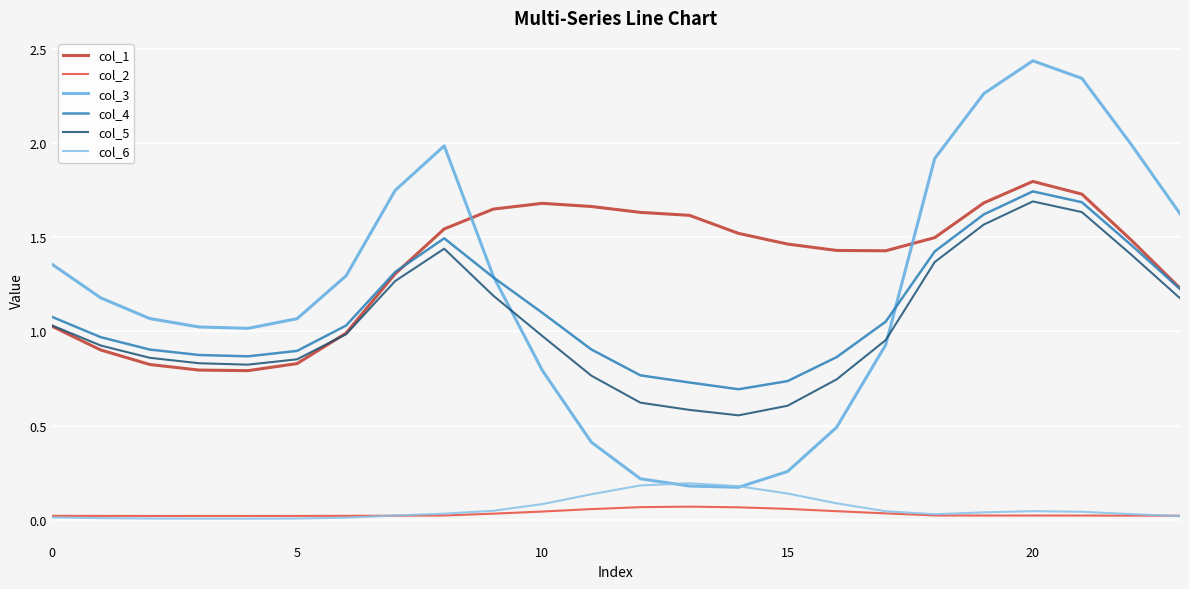

Does the chart display data point markers on the line(s)?

No